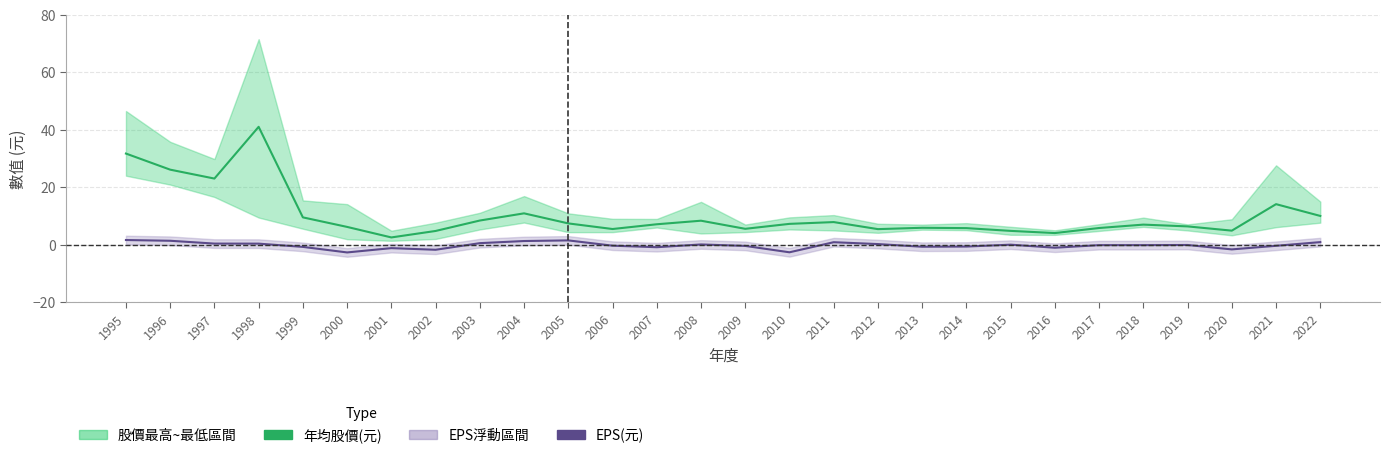

True or false: 年均股價(元) has a value of 8.3 at 2008.

True